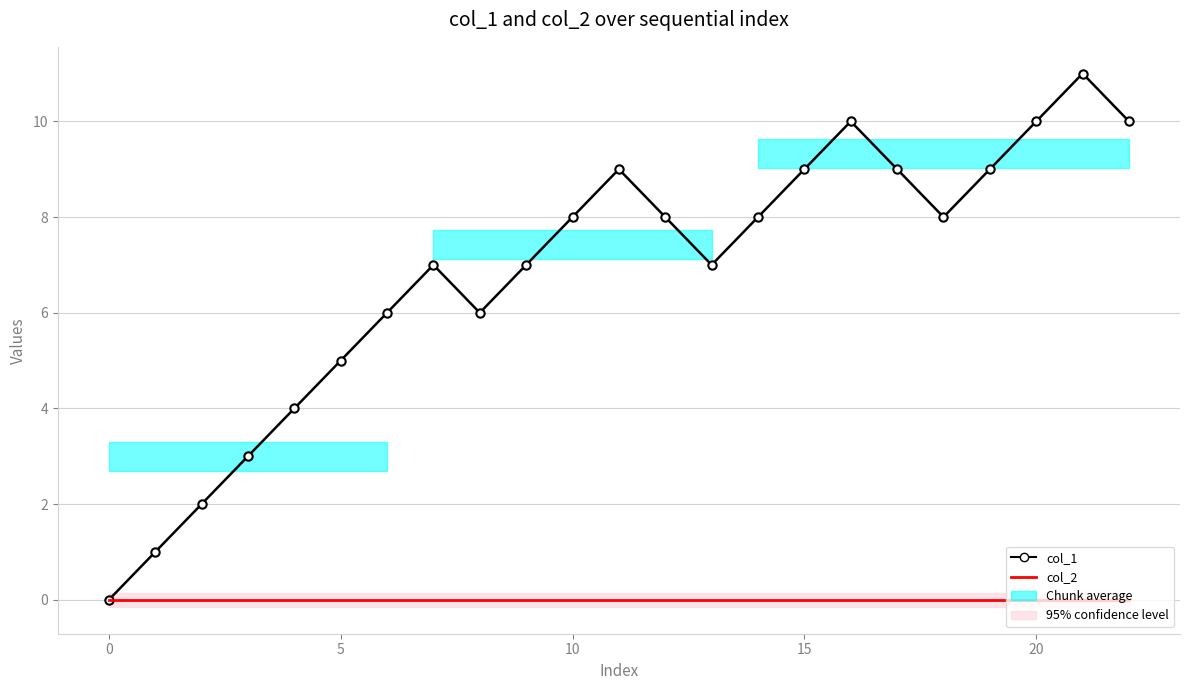

What is the approximate value of col_1 at 18, to the nearest 10?

10